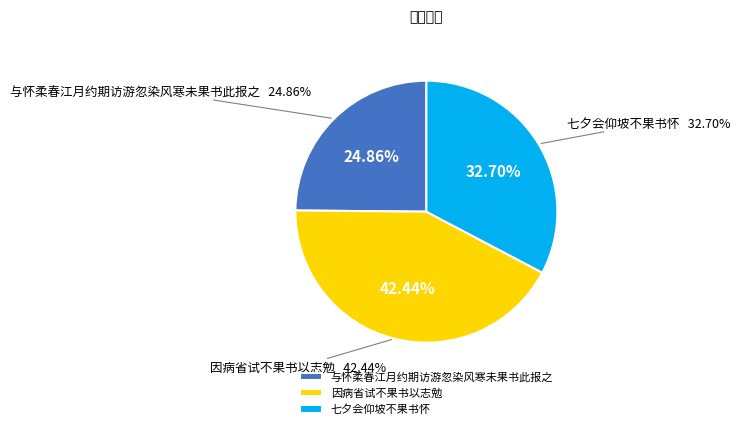

Which category has the smallest portion of the pie?

与怀柔春江月约期访游忽染风寒未果书此报之